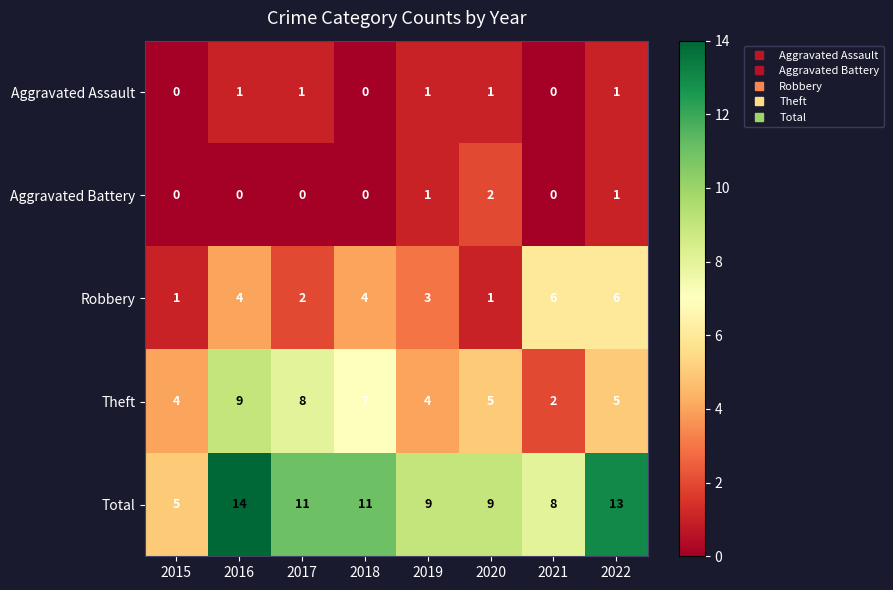

Which series has the largest range (max minus min)?

Total